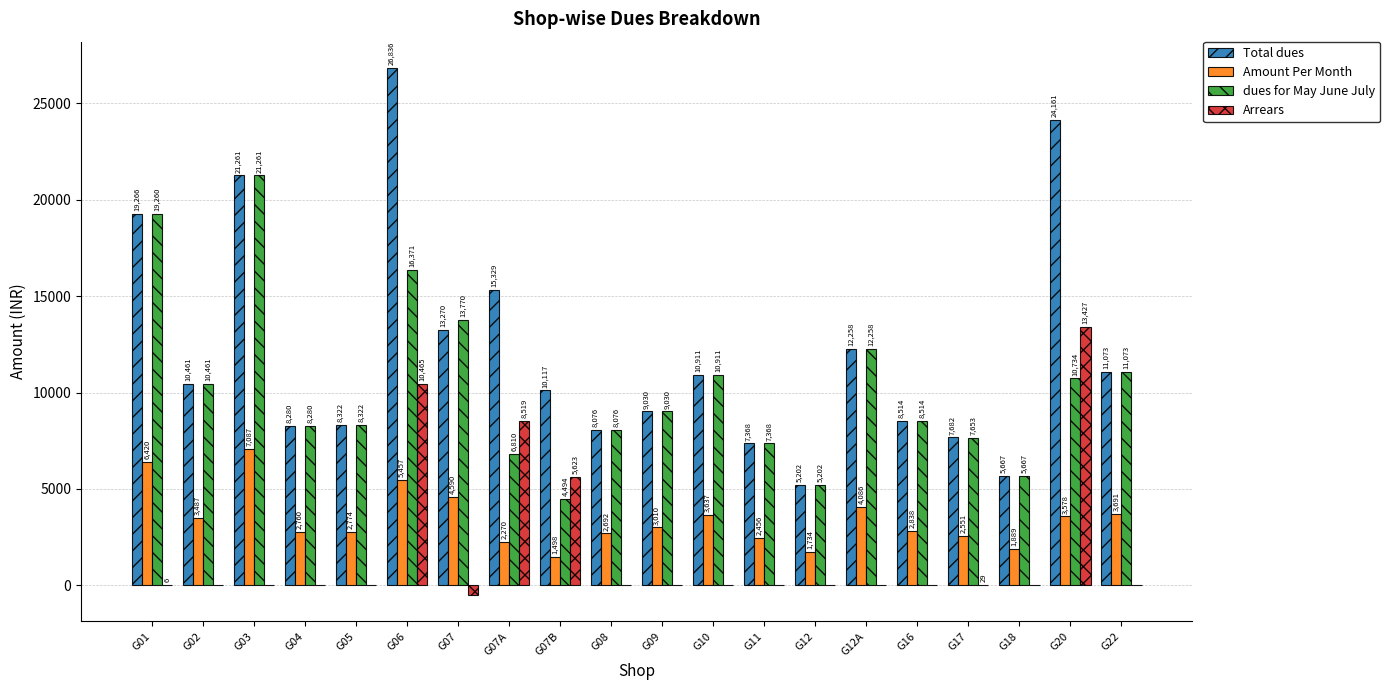

What is the sum of all dues for May June July values?

205515